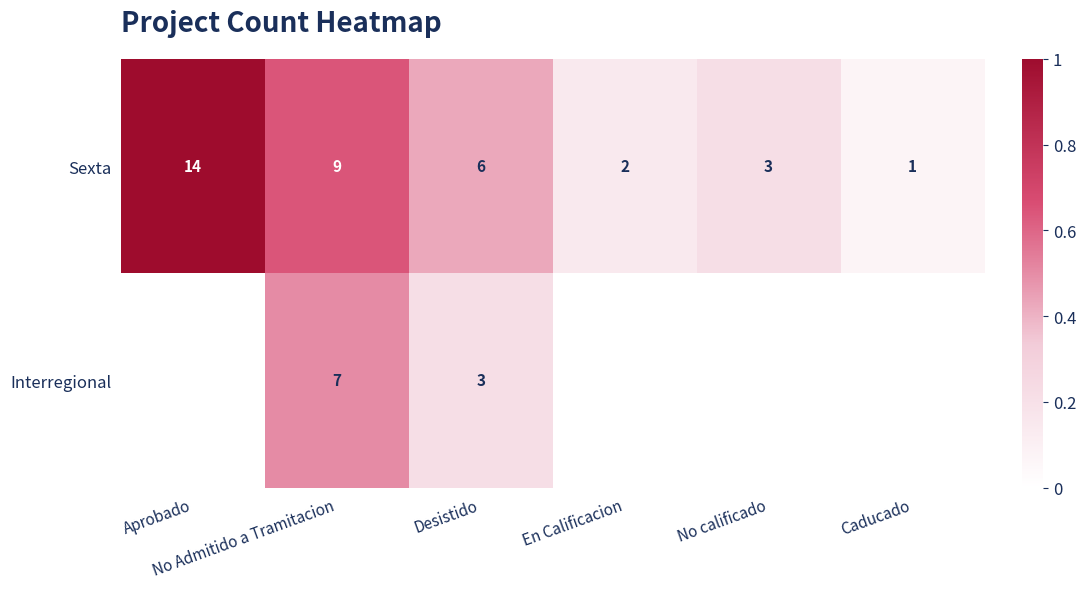

What is the sum of all Sexta values?

35